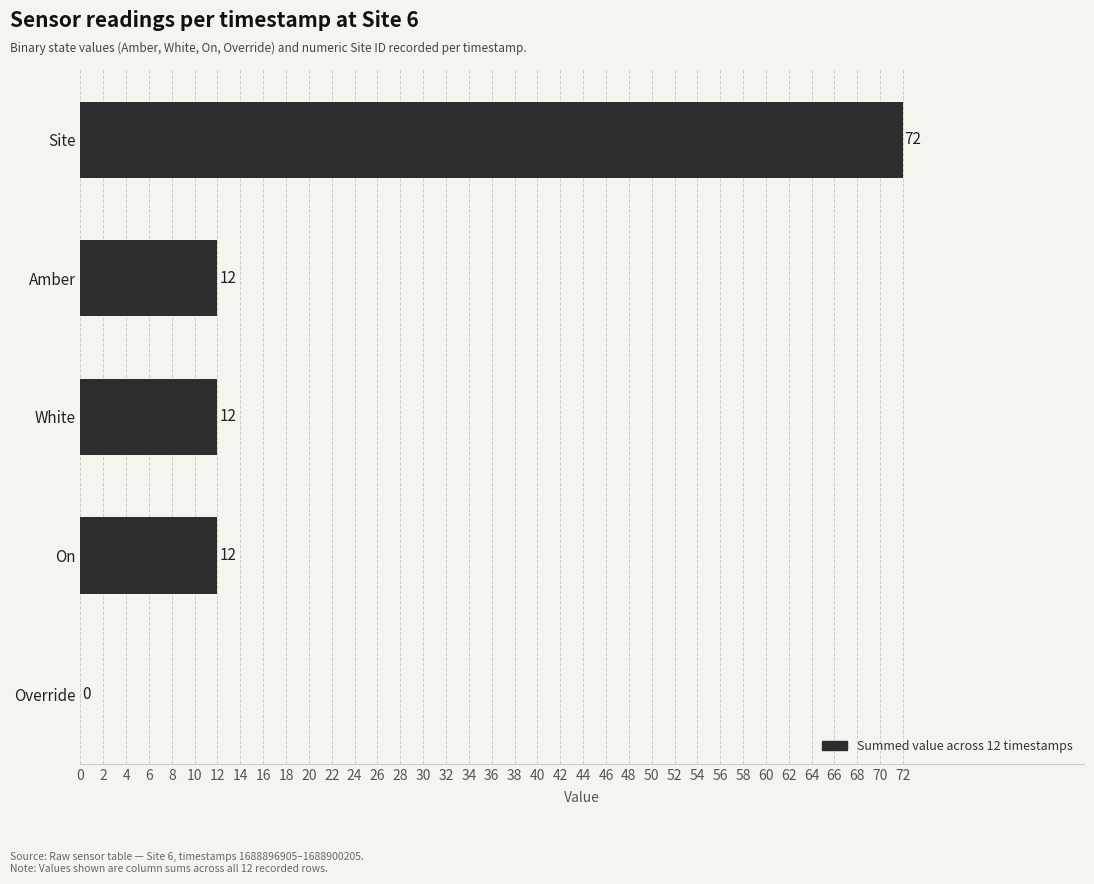

The chart shows a value of 21 at On. True or false?

False